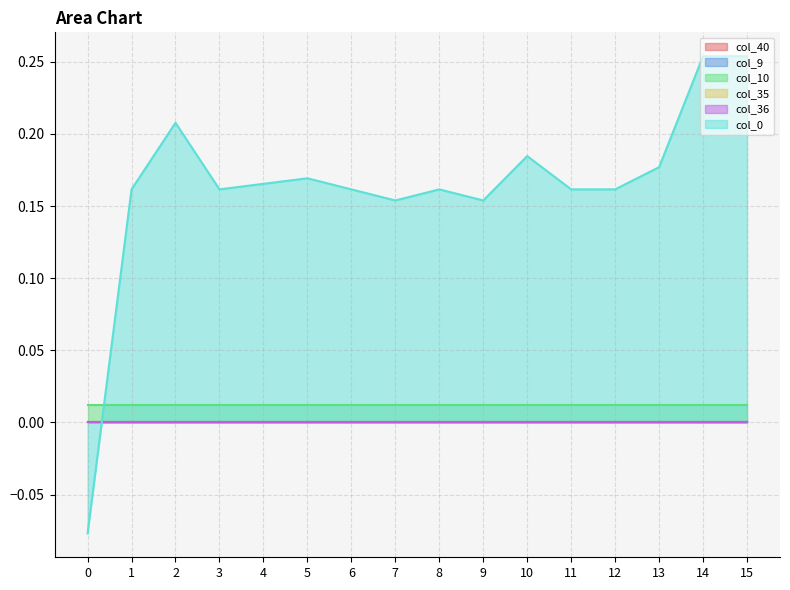

Reading right to left, extract all data points from this chart.

col_40: 15=0.0	14=0.0	13=0.0	12=0.0	11=0.0	10=0.0	9=0.0	8=0.0	7=0.0	6=0.0	5=0.0	4=0.0	3=0.0	2=0.0	1=0.0	0=0.0
col_9: 15=0.0	14=0.0	13=0.0	12=0.0	11=0.0	10=0.0	9=0.0	8=0.0	7=0.0	6=0.0	5=0.0	4=0.0	3=0.0	2=0.0	1=0.0	0=0.0
col_10: 15=0.0	14=0.0	13=0.0	12=0.0	11=0.0	10=0.0	9=0.0	8=0.0	7=0.0	6=0.0	5=0.0	4=0.0	3=0.0	2=0.0	1=0.0	0=0.0
col_35: 15=0.0	14=0.0	13=0.0	12=0.0	11=0.0	10=0.0	9=0.0	8=0.0	7=0.0	6=0.0	5=0.0	4=0.0	3=0.0	2=0.0	1=0.0	0=0.0
col_36: 15=0.0	14=0.0	13=0.0	12=0.0	11=0.0	10=0.0	9=0.0	8=0.0	7=0.0	6=0.0	5=0.0	4=0.0	3=0.0	2=0.0	1=0.0	0=0.0
col_0: 15=0.3	14=0.3	13=0.2	12=0.2	11=0.2	10=0.2	9=0.2	8=0.2	7=0.2	6=0.2	5=0.2	4=0.2	3=0.2	2=0.2	1=0.2	0=-0.1